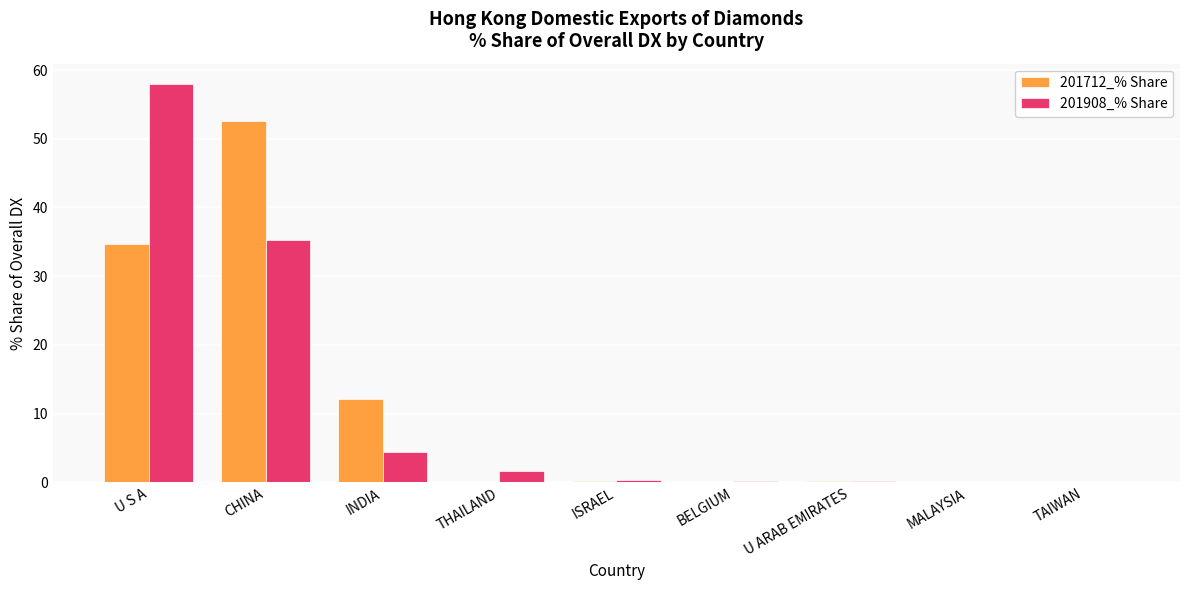

At which label is 201908_% Share closest to 29?

CHINA